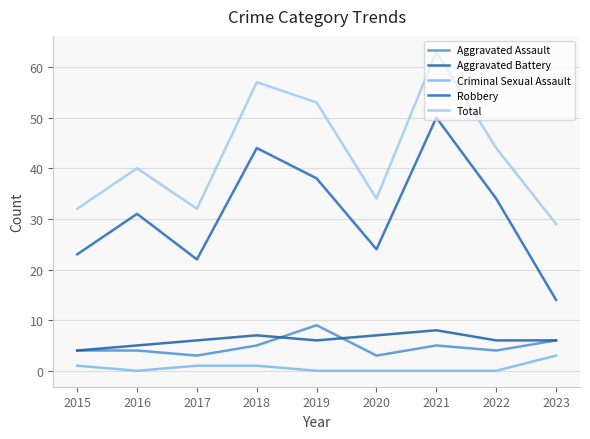

Where is Criminal Sexual Assault nearest to the value 1?

2015